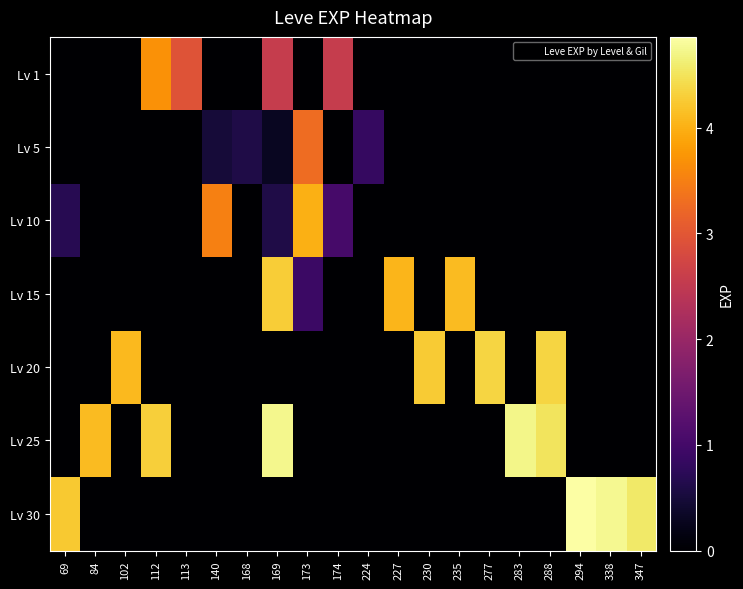

At which category is the sum across all series the highest?

169